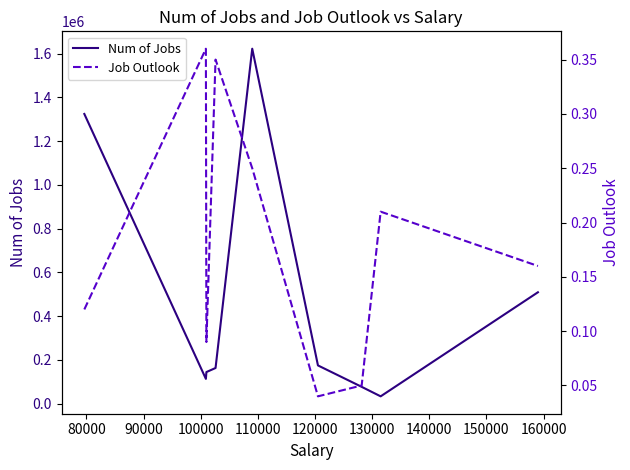

Does the chart display data point markers on the line(s)?

No